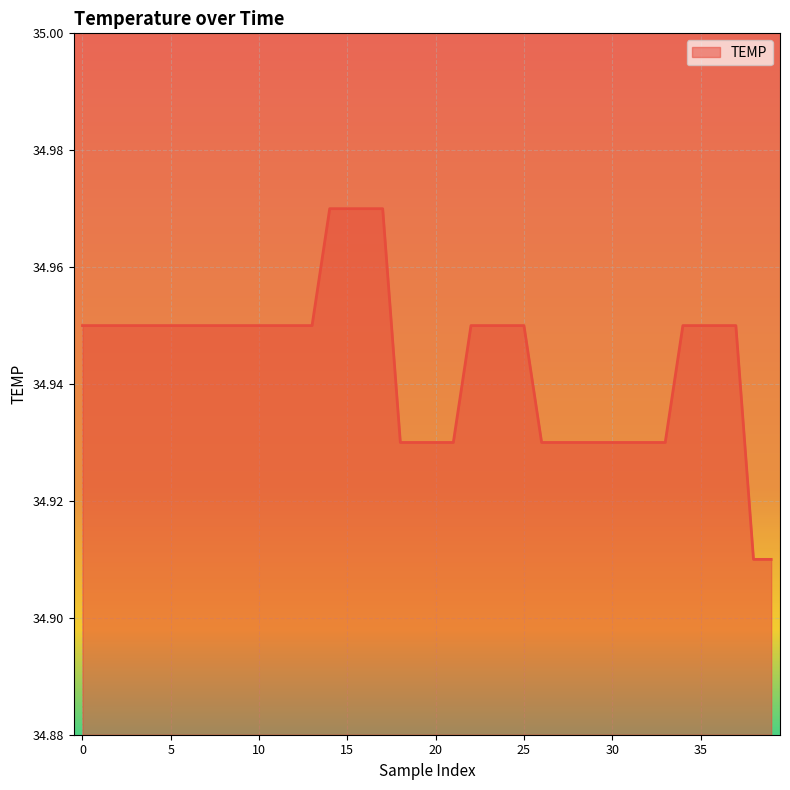

Does the chart display data point markers on the line(s)?

No